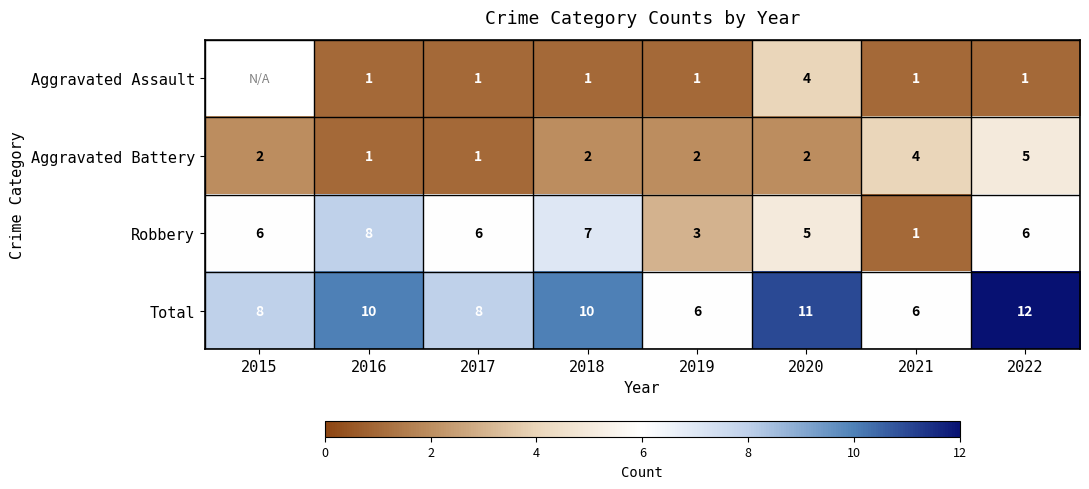

Which label corresponds to the smallest value in the chart?

2016